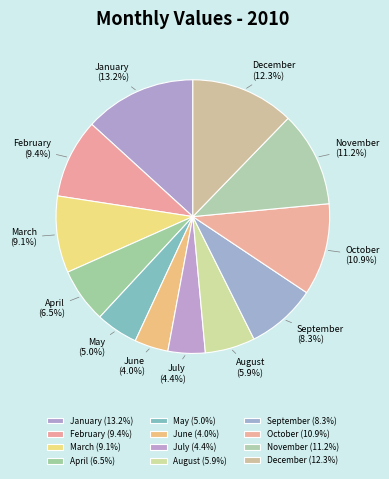

Is the sum of July (4.4%) and August (5.9%) greater than half?

No